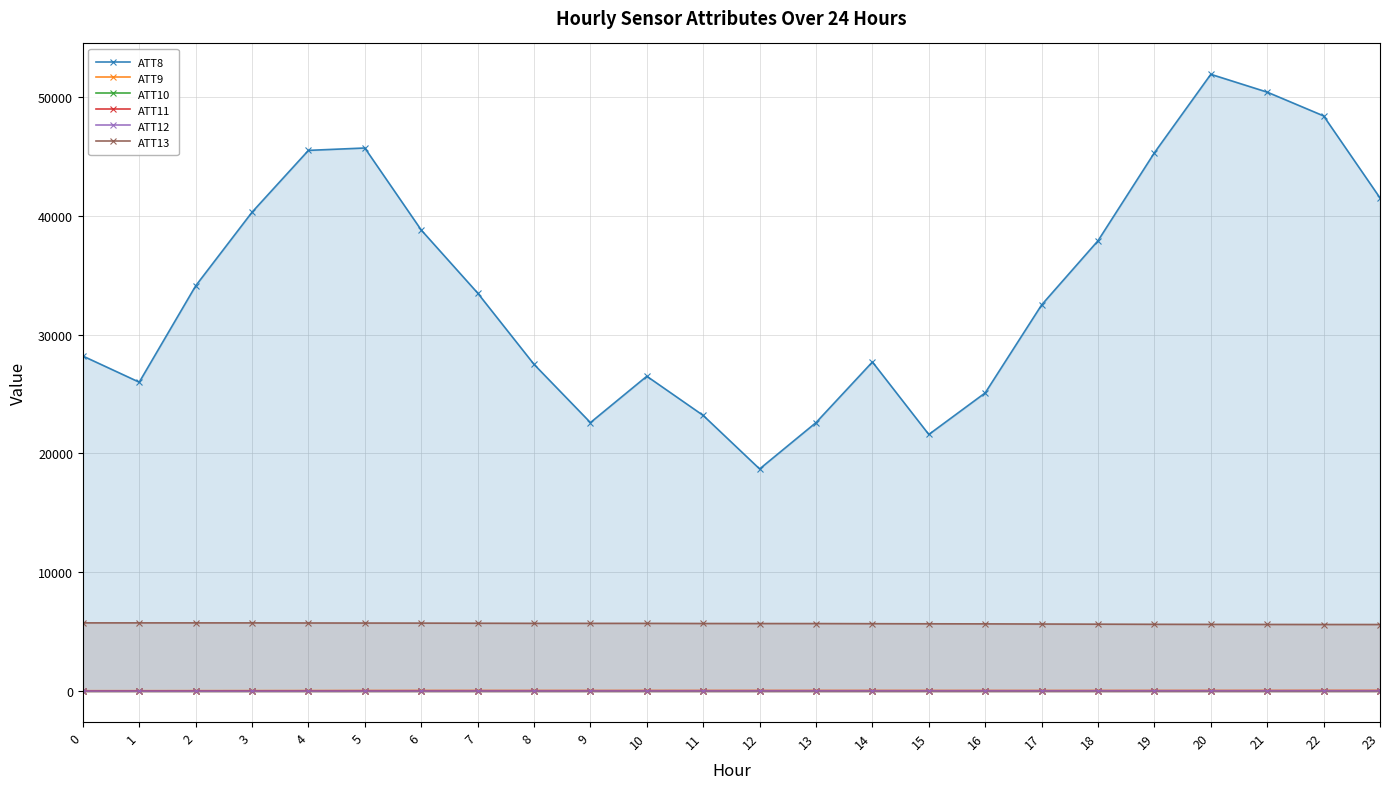

What is the total value across all series at 14?

33530.2